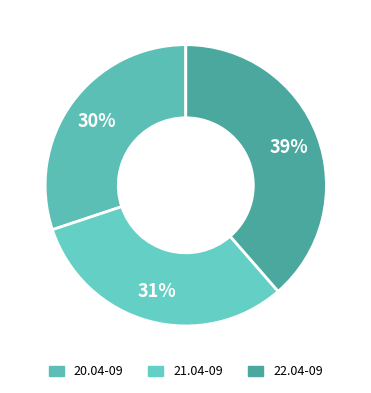

Count the number of slices in the pie.

3